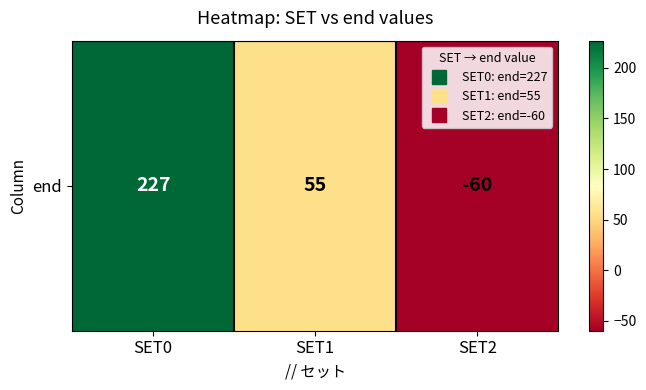

What is the change in value from SET0 to SET2?

-287